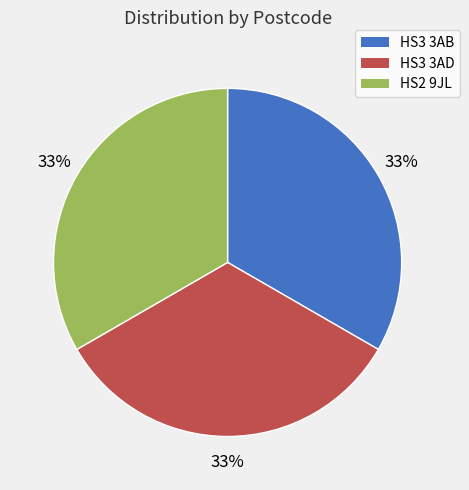

Is it true that HS3 3AD is 41% of the pie?

False